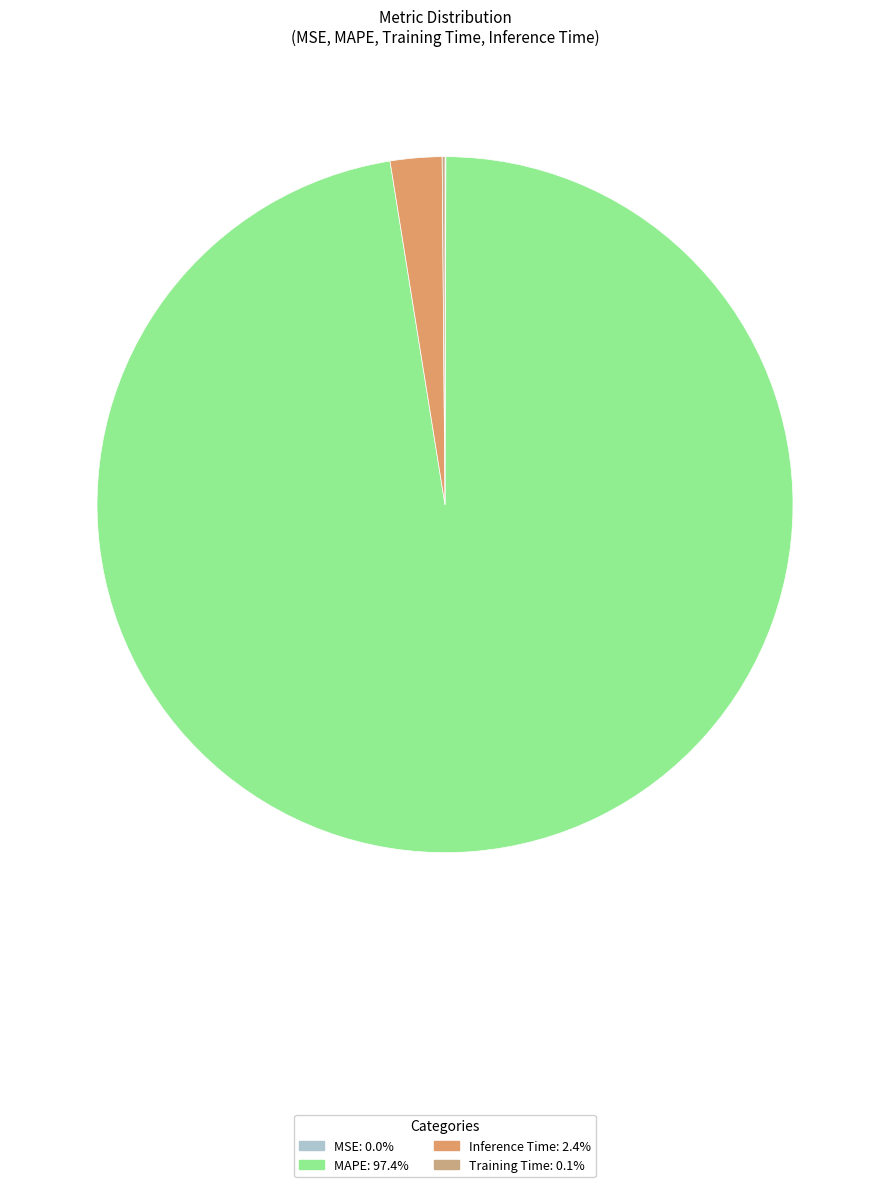

To the nearest percent, what percentage of the pie is MAPE?

97%